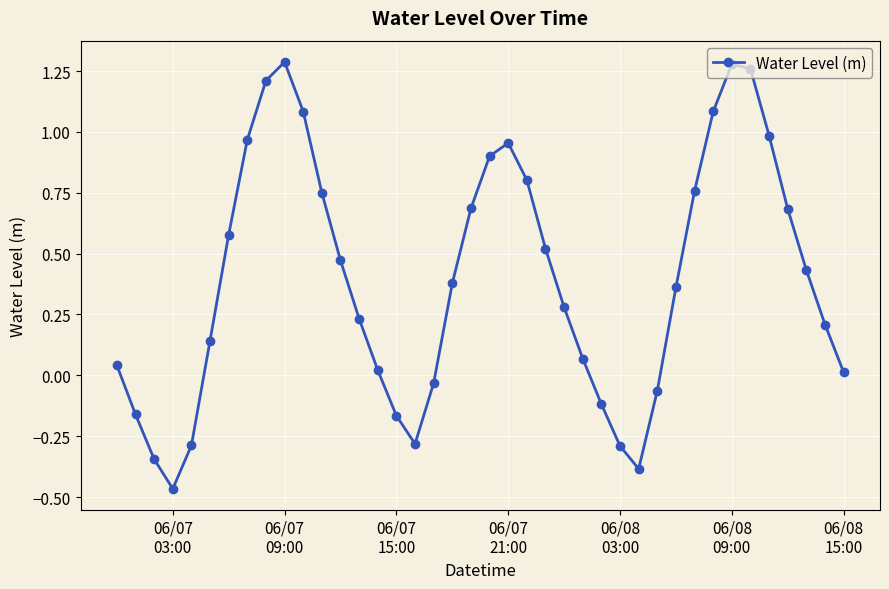

What is the difference between the maximum and minimum values?

1.8